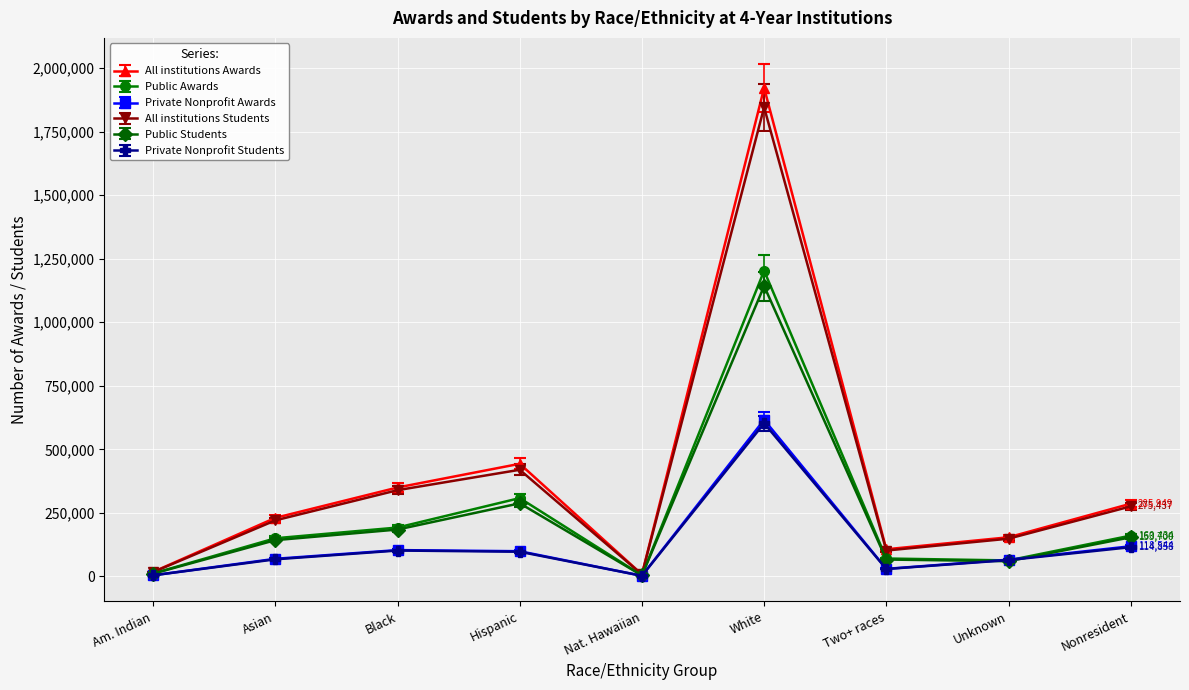

How many lines are shown in the chart?

6